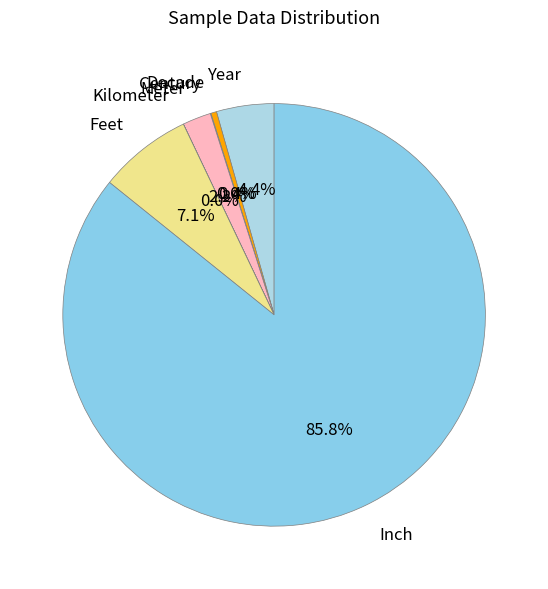

Which slice is the largest?

Inch